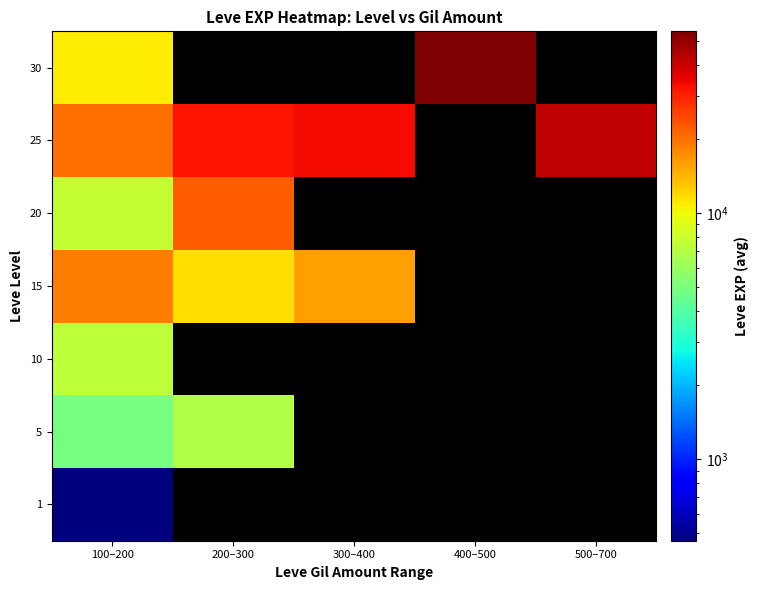

Rank the categories by 30 value from highest to lowest.

100–200, 200–300, 300–400, 400–500, 500–700